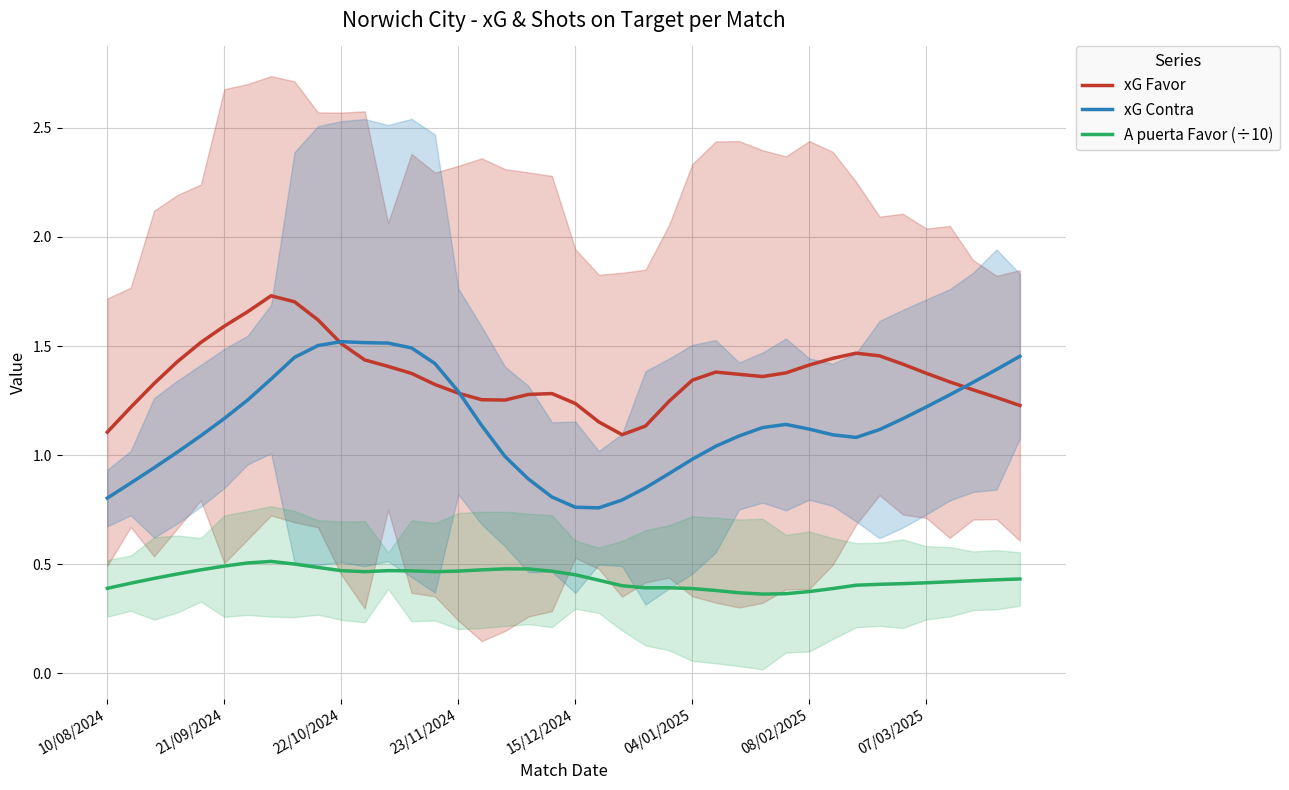

True or false: xG Favor and A puerta Favor (÷10) intersect in this chart.

False